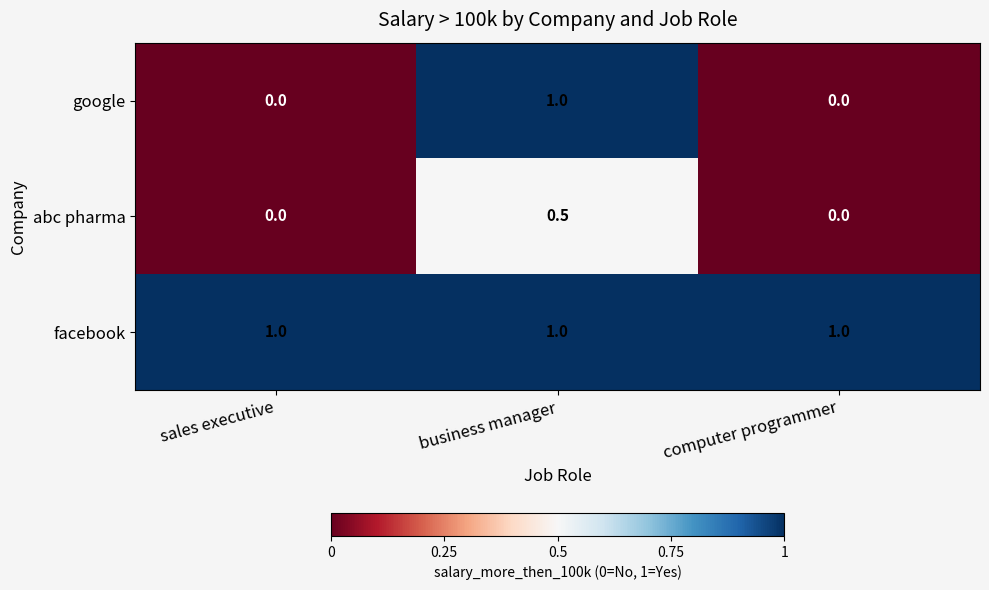

At how many categories does at least one series exceed 0?

3